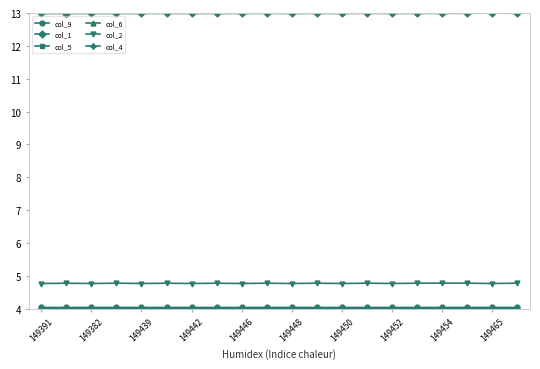

What is the minimum value for col_1?

13.0